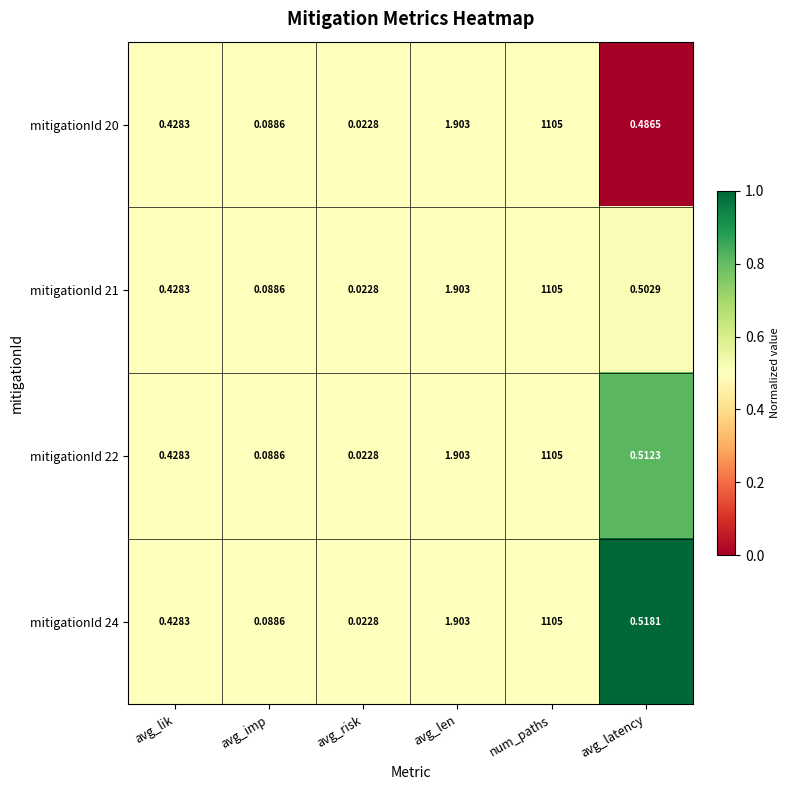

At which label is mitigationId 24 closest to 552?

avg_len